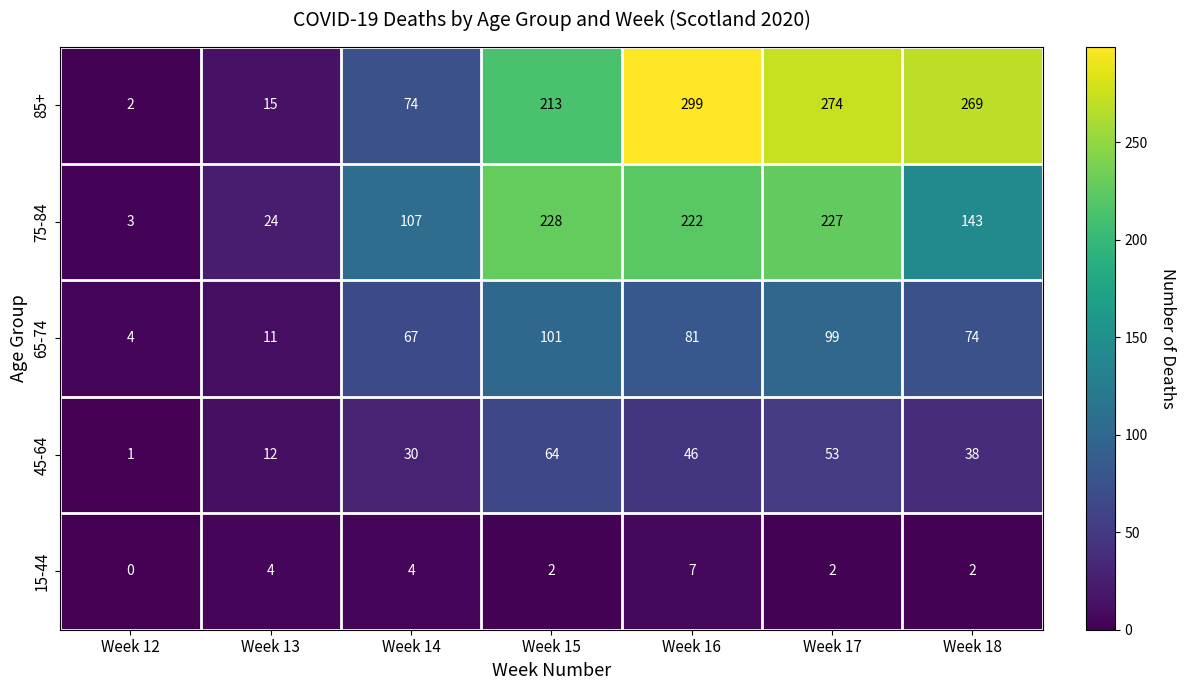

List the series in order of their overall mean, lowest first.

15-44, 45-64, 65-74, 75-84, 85+